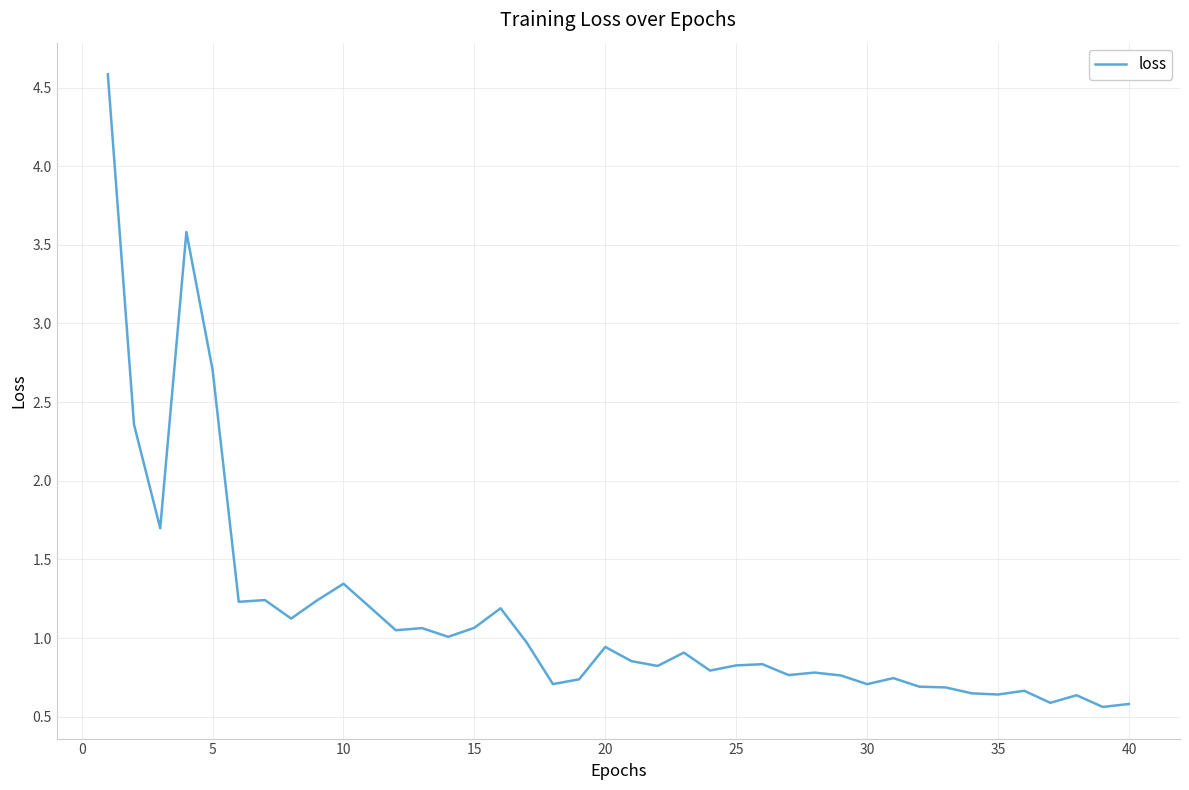

How many lines are shown in the chart?

1